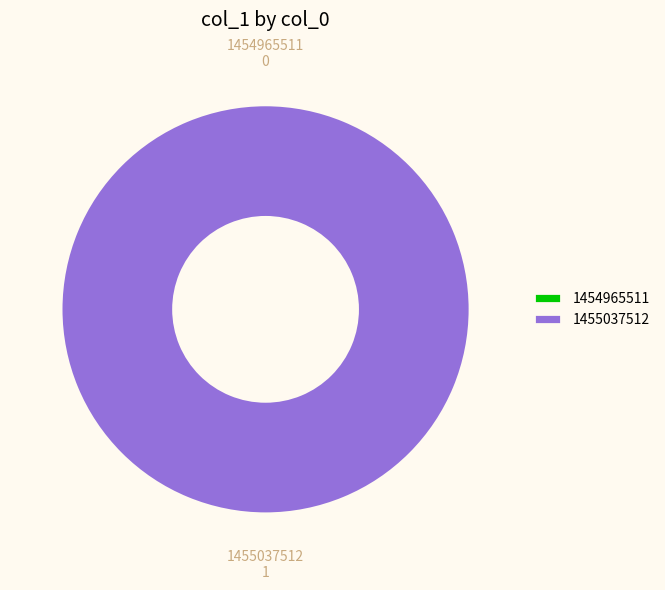

What percentage is the 1455037512 slice, to the nearest percent?

100%